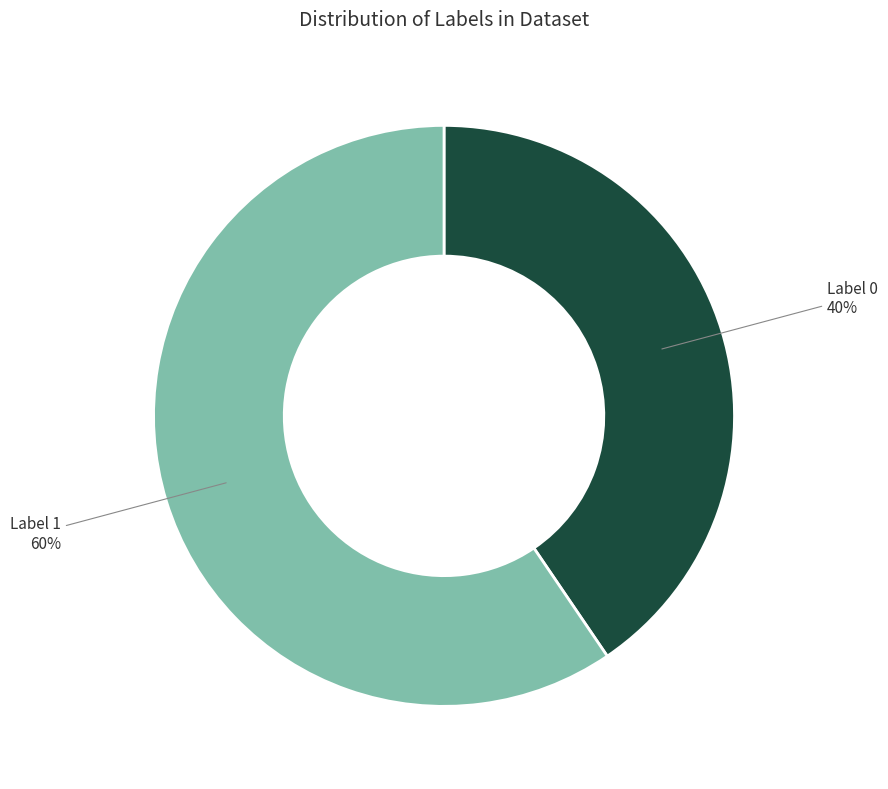

To the nearest percent, what is the average slice percentage?

50%